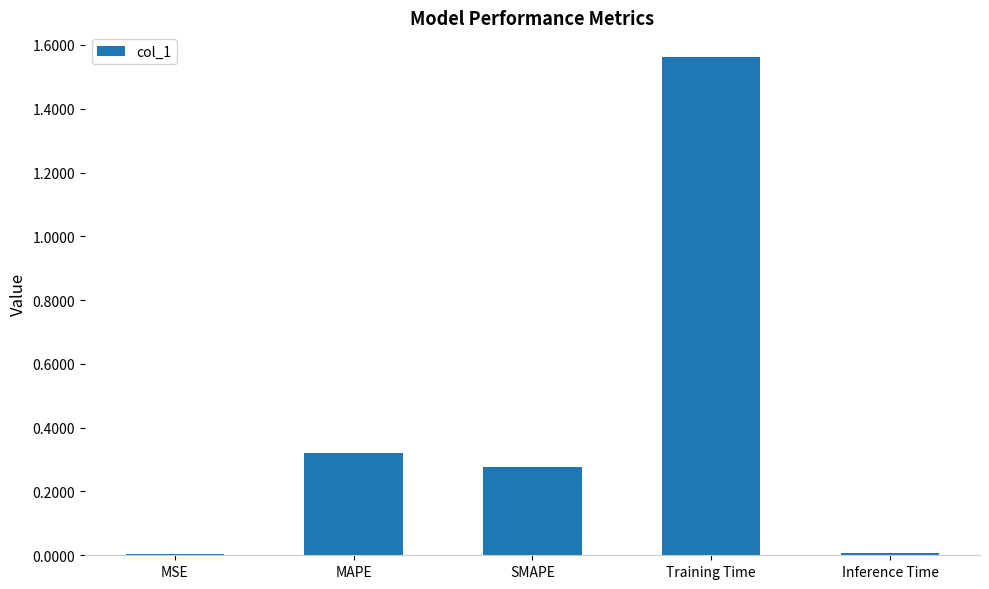

At which category does the chart reach its peak across all series?

Training Time